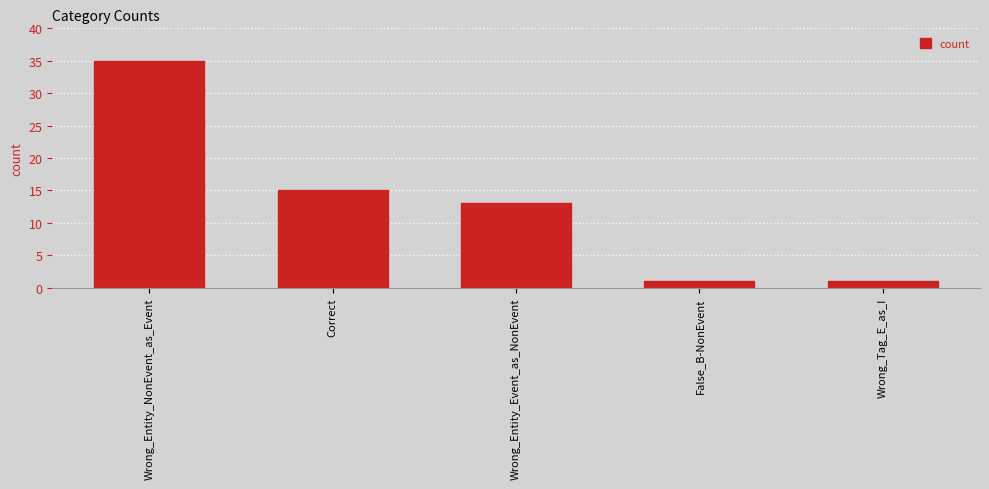

What is the label of the 4th bar from the left?

False_B-NonEvent